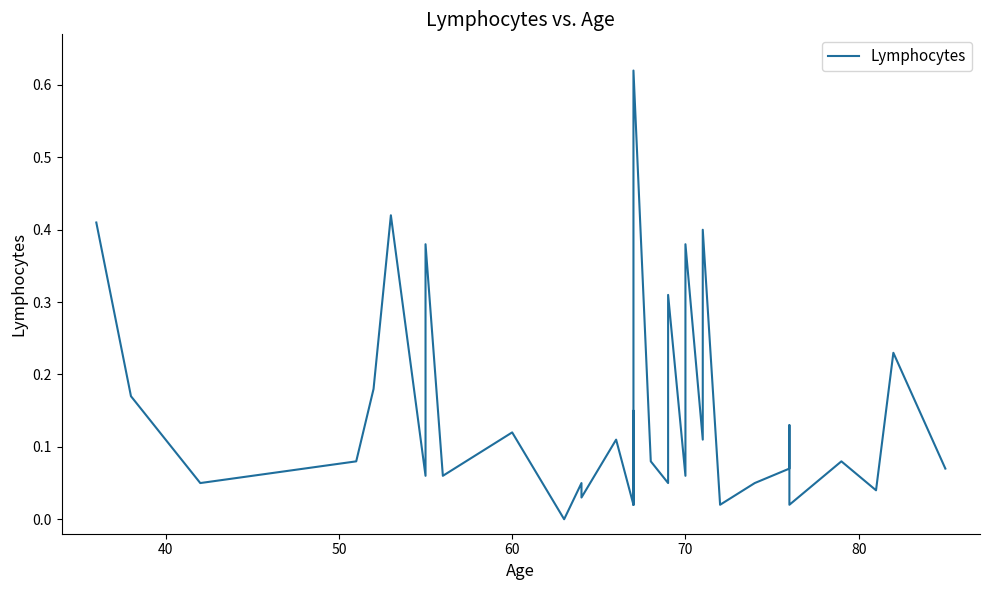

How many interior local valleys (lower than both neighbors) does the data have?

13